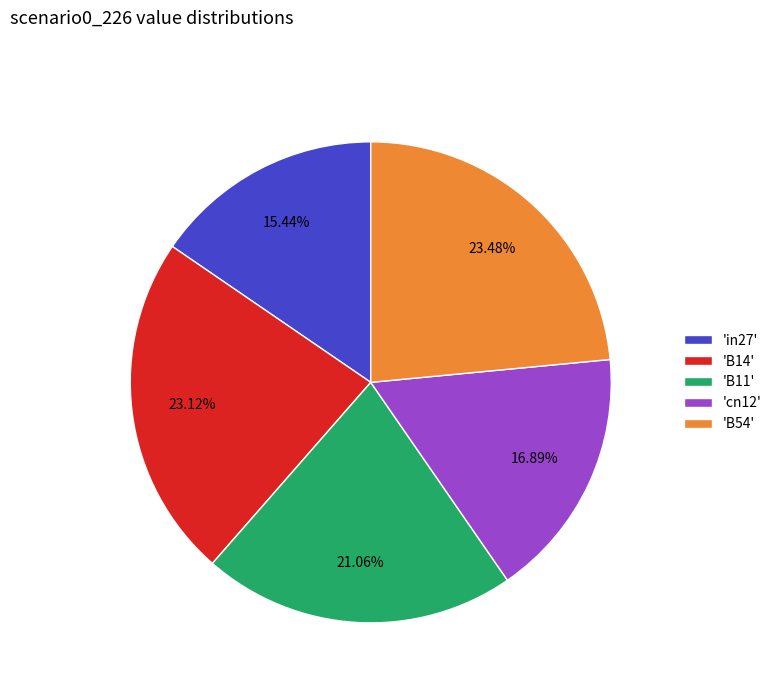

Which has a higher value, 'in27' or 'B54'?

'B54'